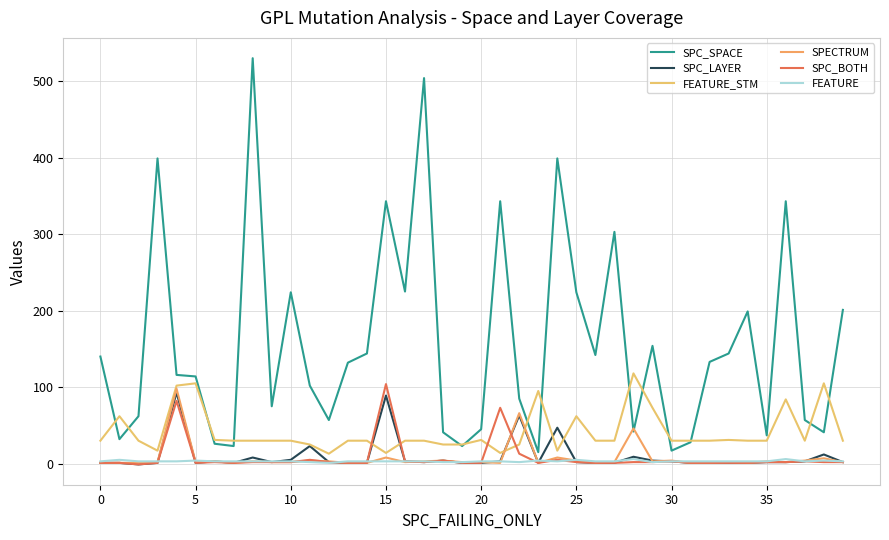

What is the sum of all FEATURE values?

126